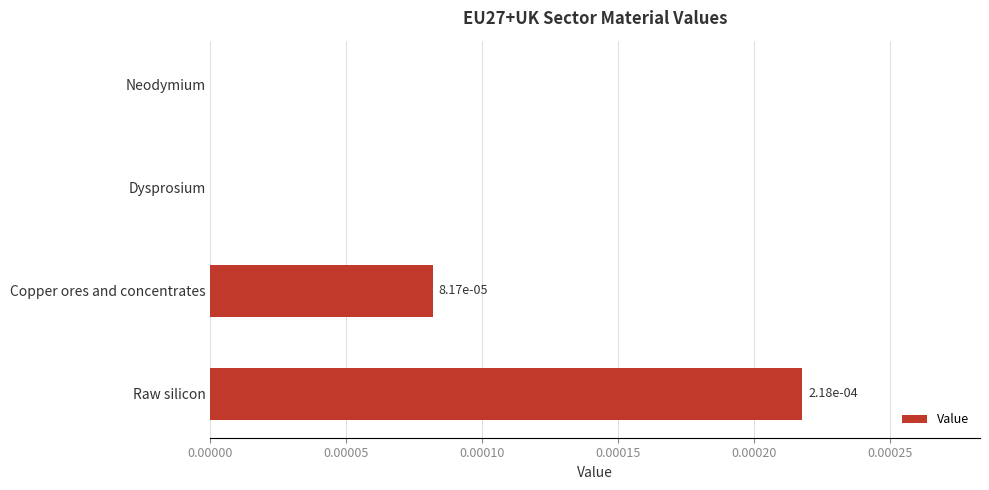

How many values are between 0 and 1?

4